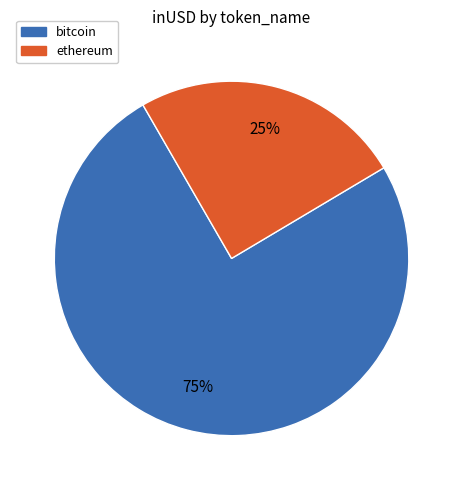

How many segments does this pie chart have?

2